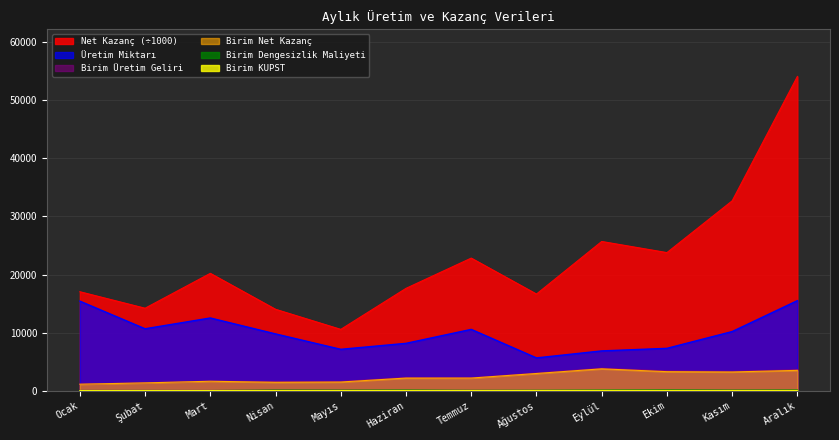

In Üretim Miktarı, how many points are higher than both neighbors (excluding endpoints)?

2